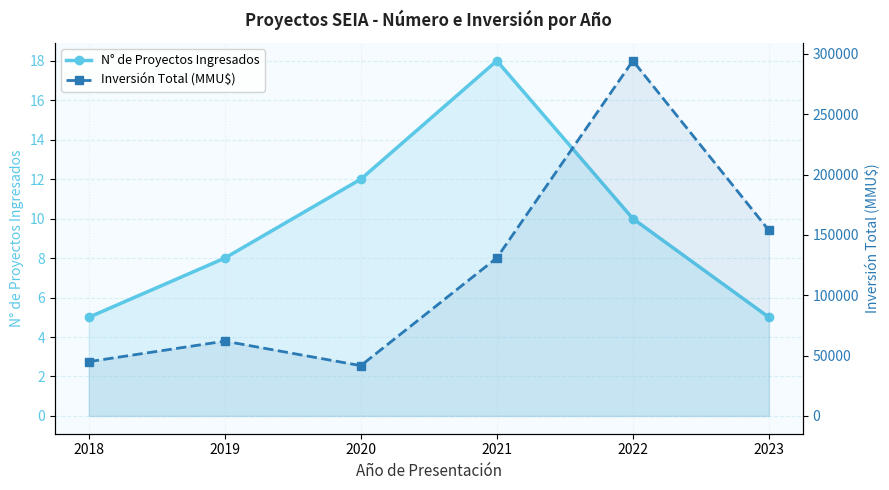

At which category is the sum across all series the highest?

2022